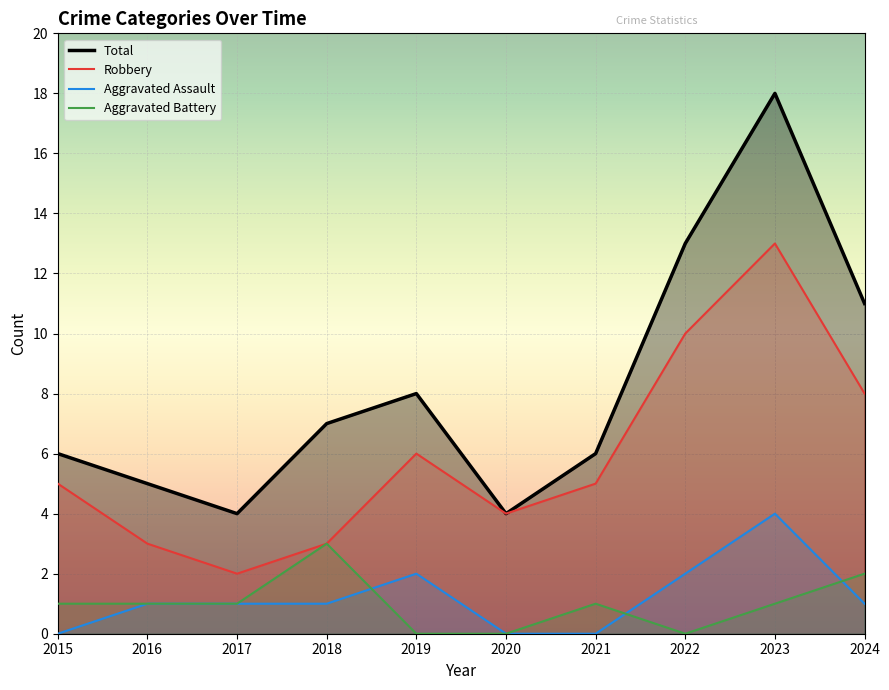

Reading left to right, extract all data points from this chart.

Aggravated Assault: 2015=0	2016=1	2017=1	2018=1	2019=2	2020=0	2021=0	2022=2	2023=4	2024=1
Aggravated Battery: 2015=1	2016=1	2017=1	2018=3	2019=0	2020=0	2021=1	2022=0	2023=1	2024=2
Robbery: 2015=5	2016=3	2017=2	2018=3	2019=6	2020=4	2021=5	2022=10	2023=13	2024=8
Total: 2015=6	2016=5	2017=4	2018=7	2019=8	2020=4	2021=6	2022=13	2023=18	2024=11